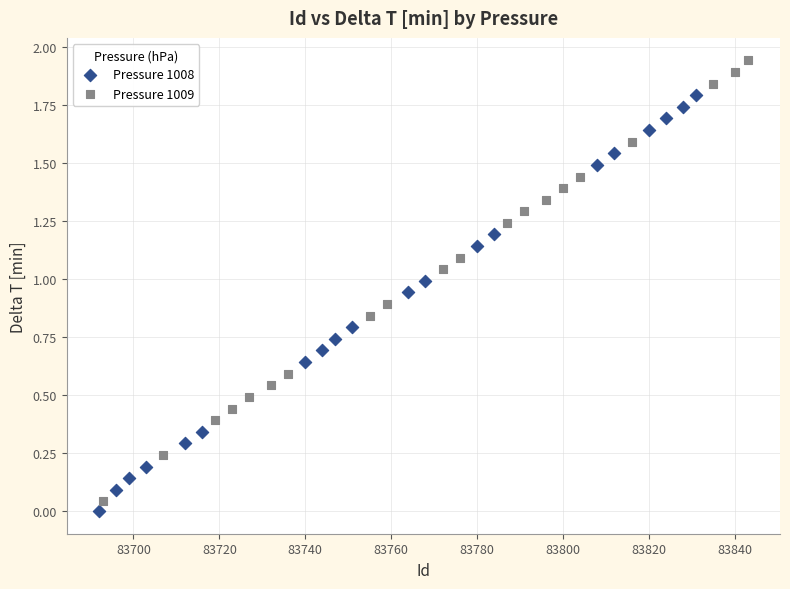

Which series has the widest spread of Y values?

Pressure 1009